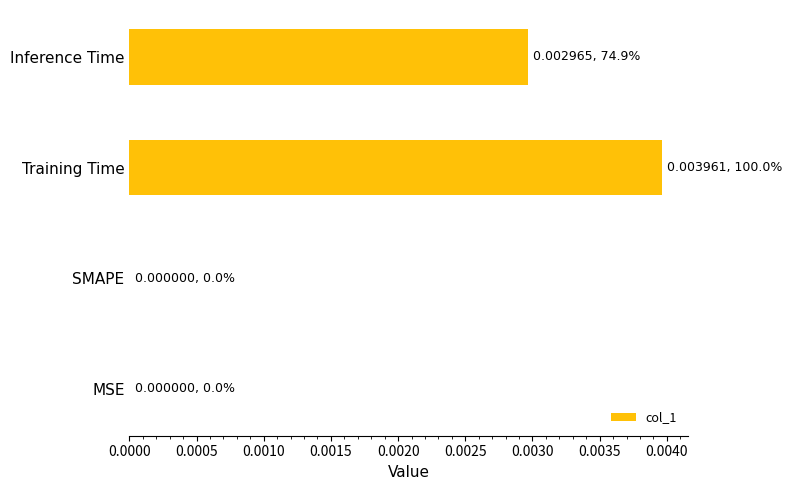

Which category has the highest value across all series?

Training Time